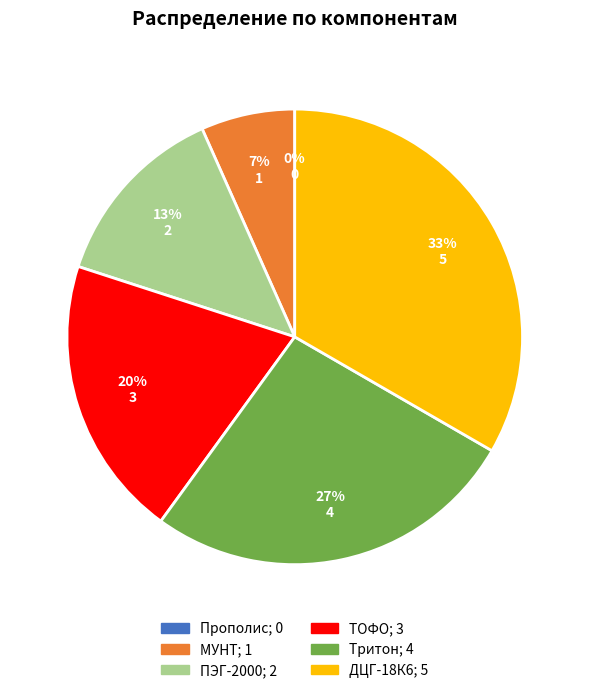

What percentage is NOT represented by ДЦГ-18К6?

66.7%